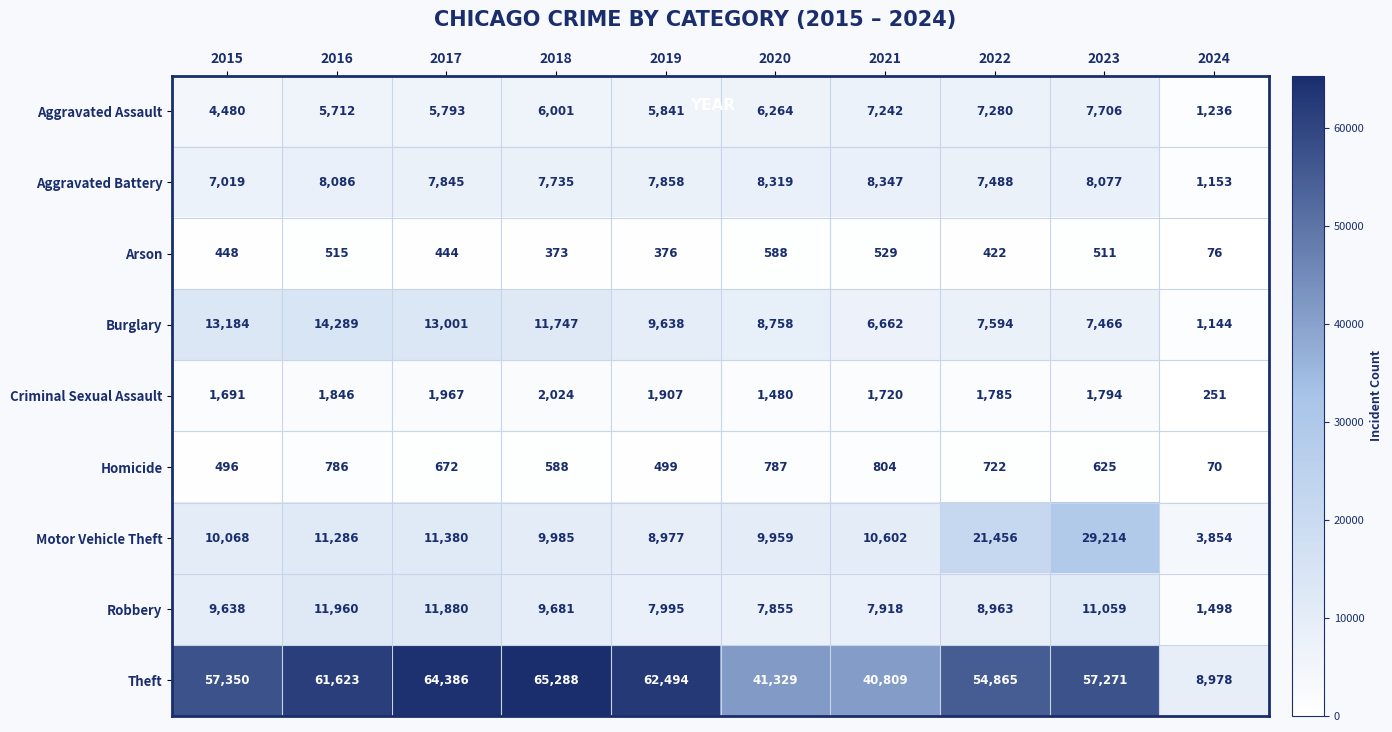

Where is Arson nearest to the value 332?

2018